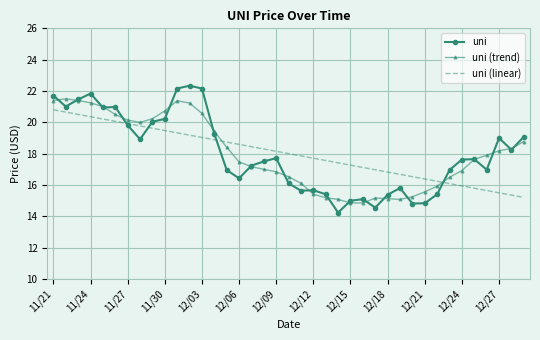

True or false: uni (linear) and uni (trend) cross at least once.

True